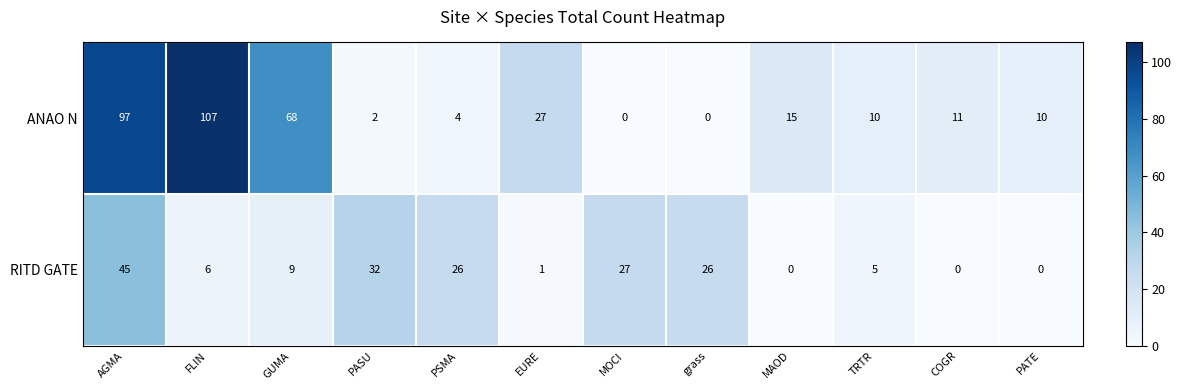

List the series in order of their overall mean, highest first.

ANAO N, RITD GATE